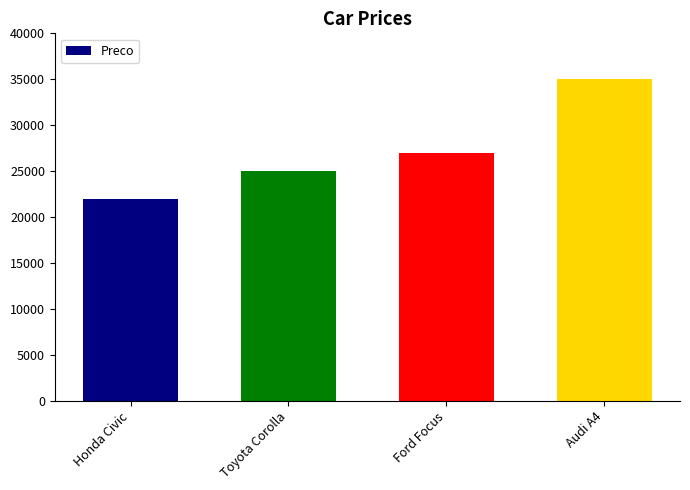

What position from the right is Toyota Corolla?

3